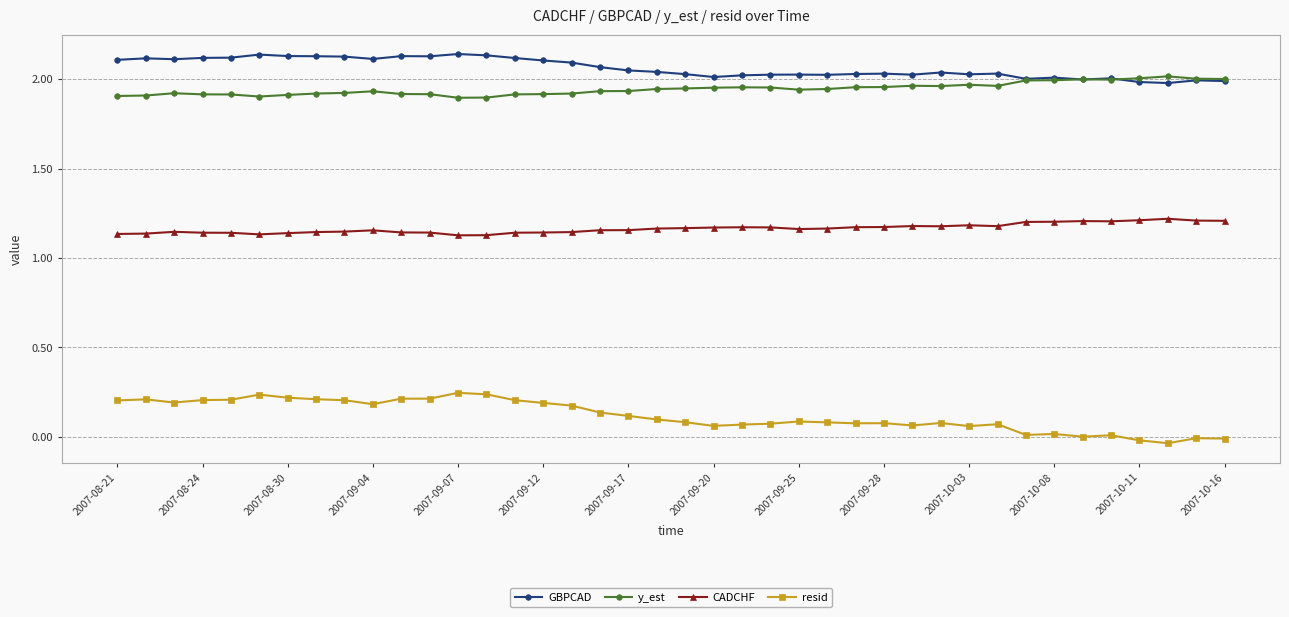

True or false: GBPCAD has more than 0 interior local peaks.

True